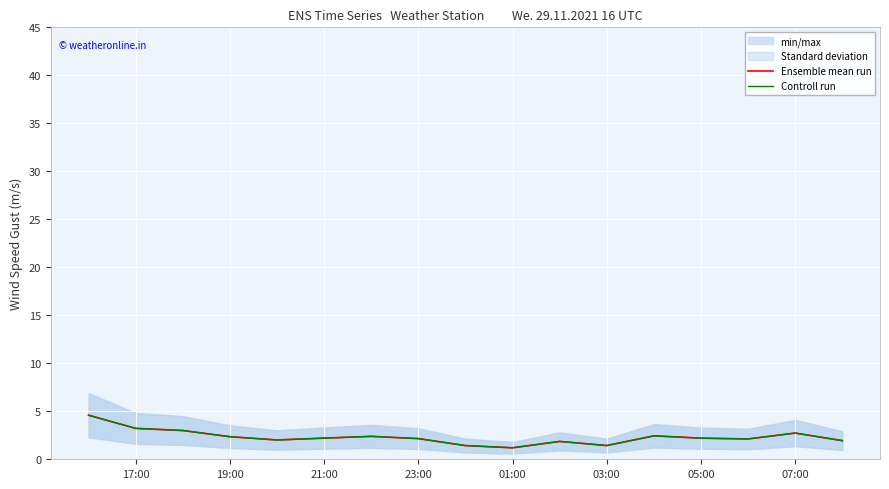

What is the average value of the Ensemble mean run series?

2.3